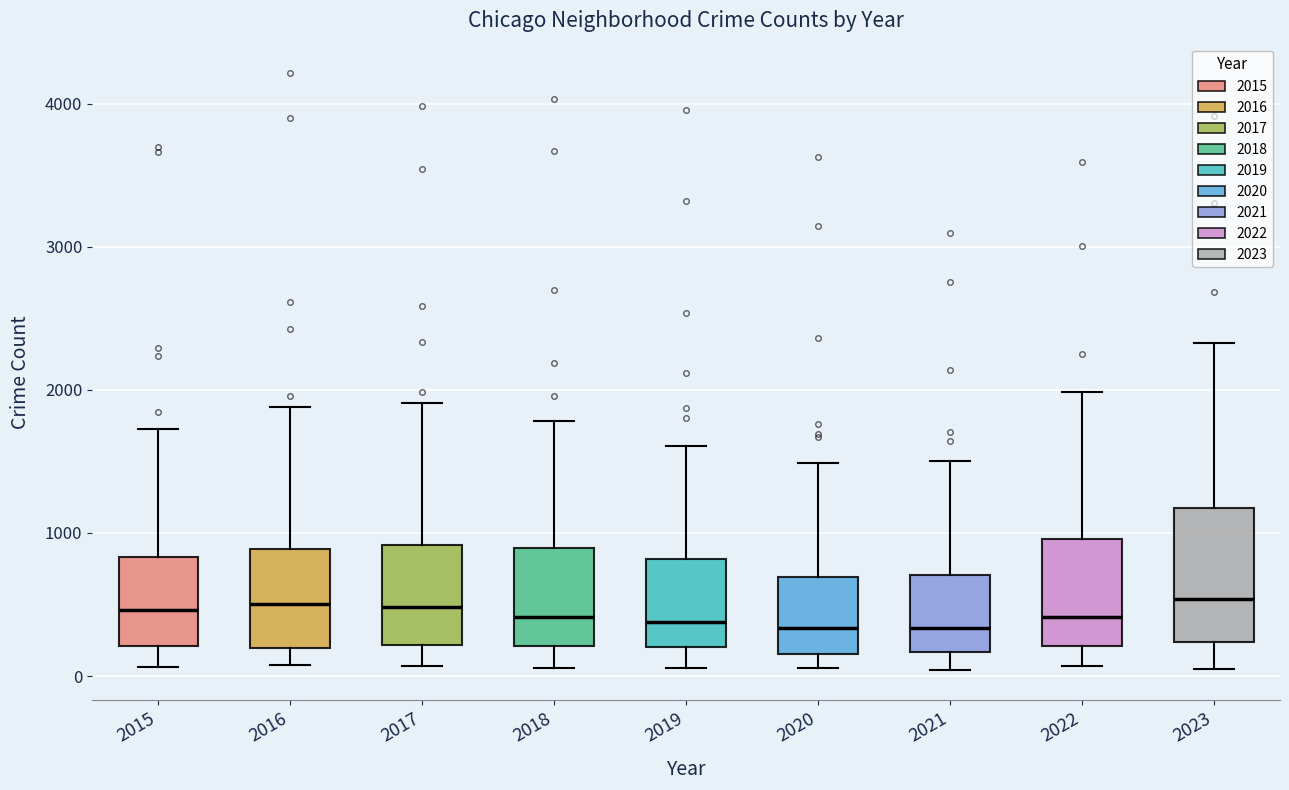

Where does the upper whisker of the box at x = 2018 end on the y-axis? The values are not printed on the chart, so give them approximately, as read against the axis.

1800